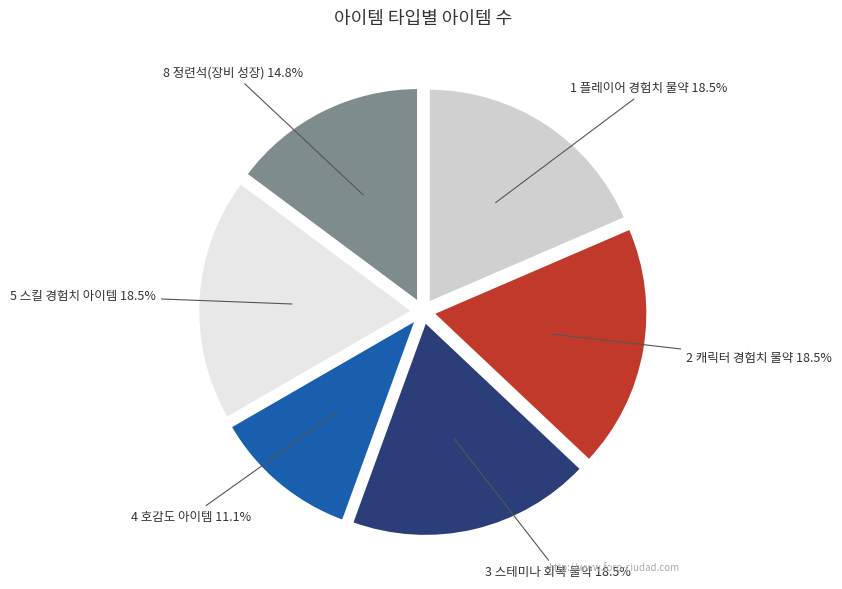

How many slices are in this pie chart?

6